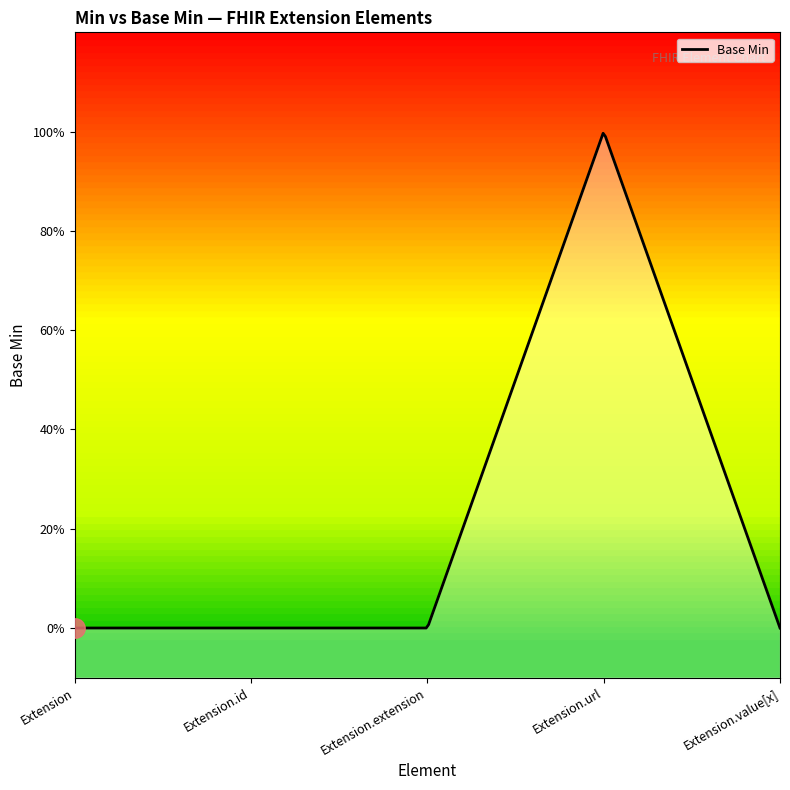

List the labels in order of value, largest first.

Extension.url, Extension, Extension.id, Extension.extension, Extension.value[x]